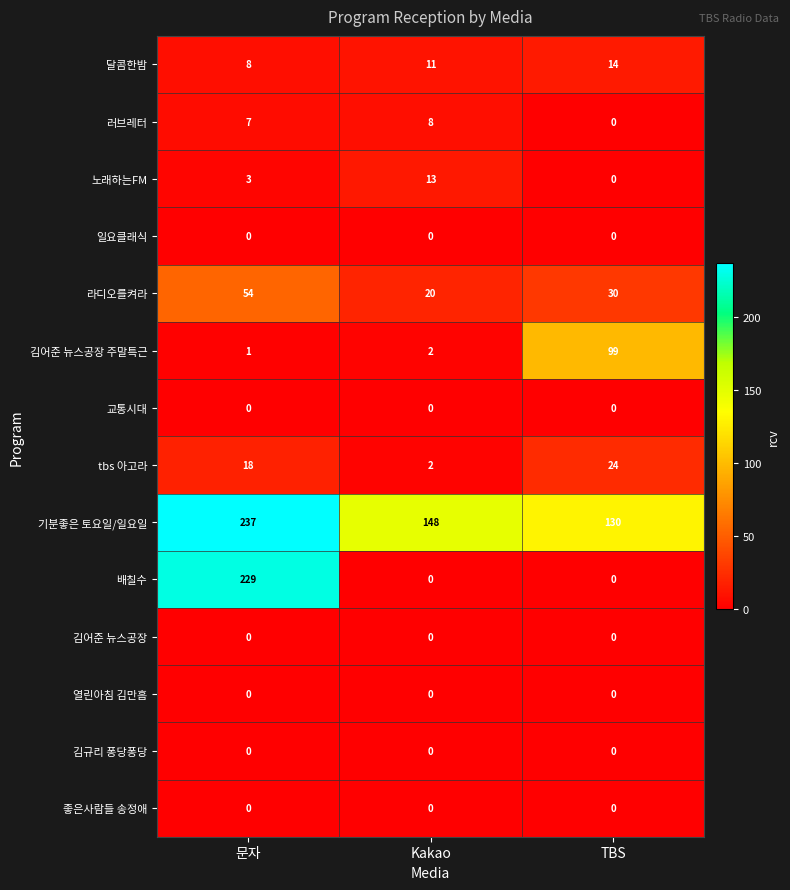

What is the maximum value shown in the chart?

237